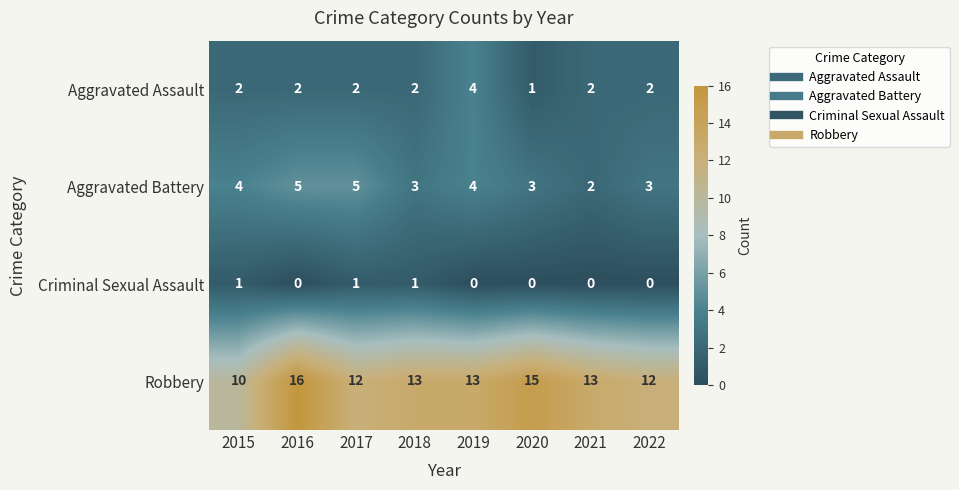

Is it true that Aggravated Assault equals 3 at 2015?

False